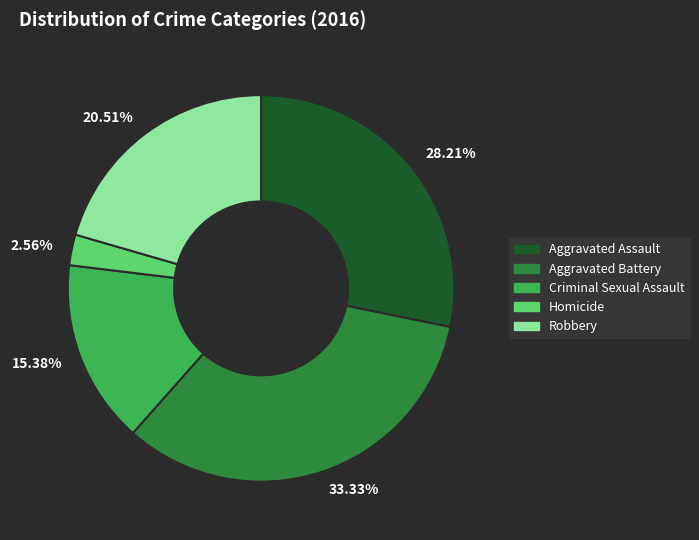

The Aggravated Assault slice represents 28% of the pie. True or false?

True